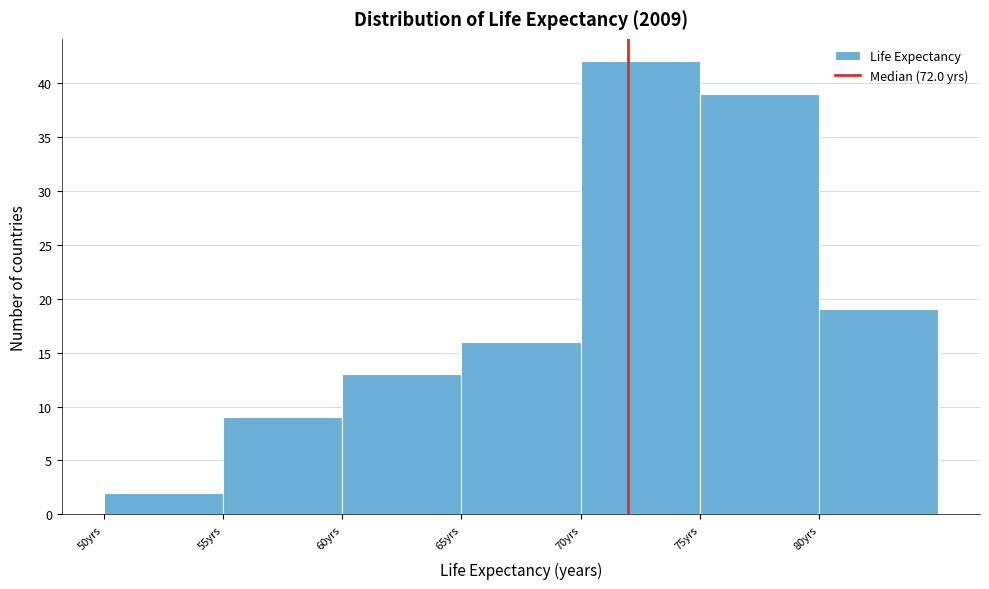

Reading left to right, transcribe this chart: for each bar, give the range it covers on the x-axis and its height. The values are not printed on the chart, so give them approximately, as read against the axis.

50 to 55: 2
55 to 60: 9
60 to 65: 13
65 to 70: 16
70 to 75: 42
75 to 80: 39
80 to 85: 19